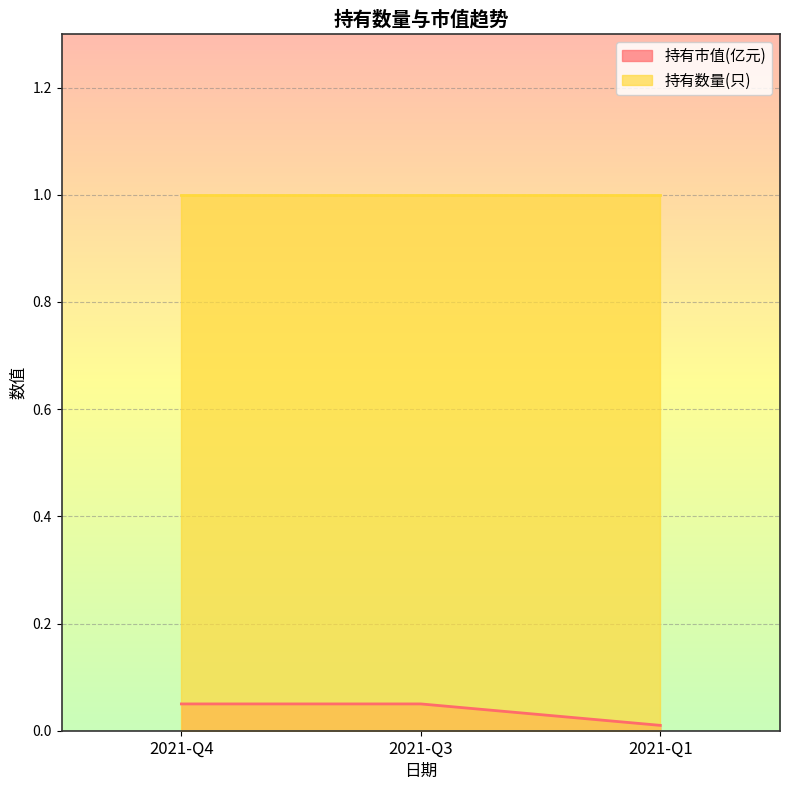

What is the maximum value for 持有数量(只)?

1.0